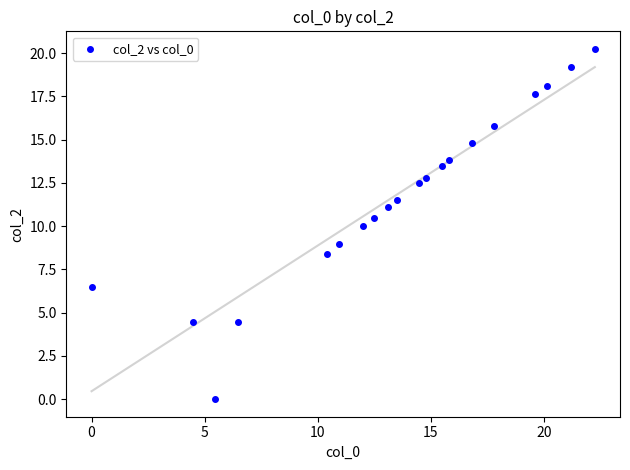

What is the range of Y values (max minus min)?

20.2